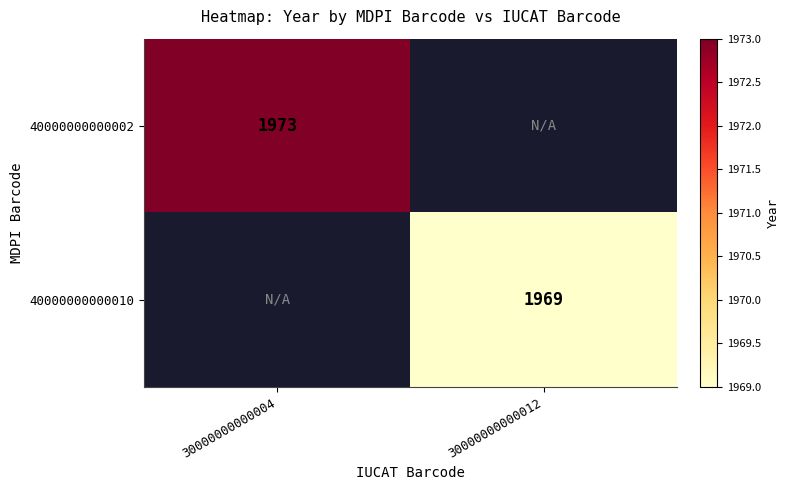

Is it true that 40000000000002 equals 1973 at 30000000000004?

True